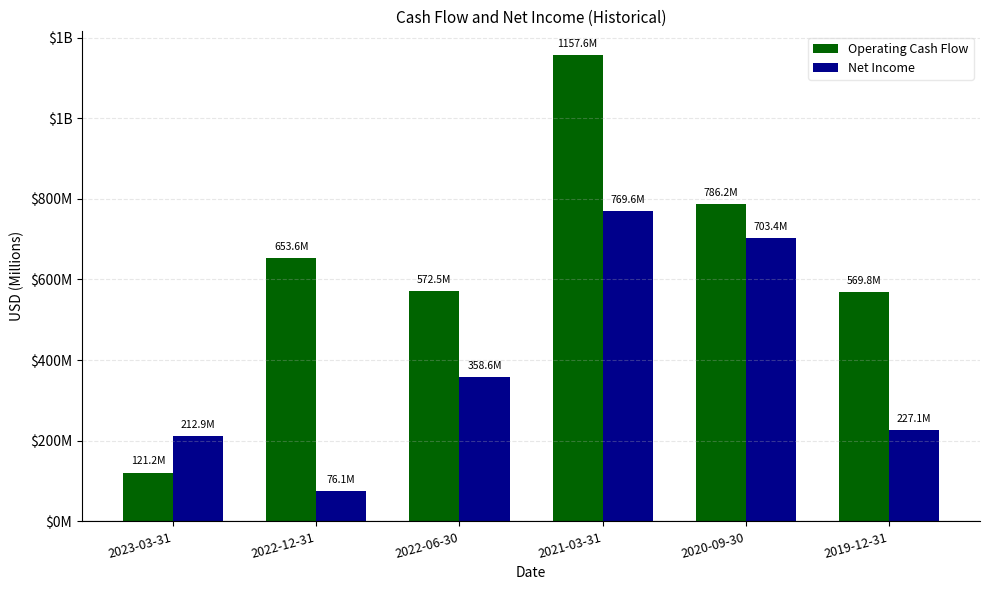

What are all the series names shown in the legend?

Operating Cash Flow, Net Income